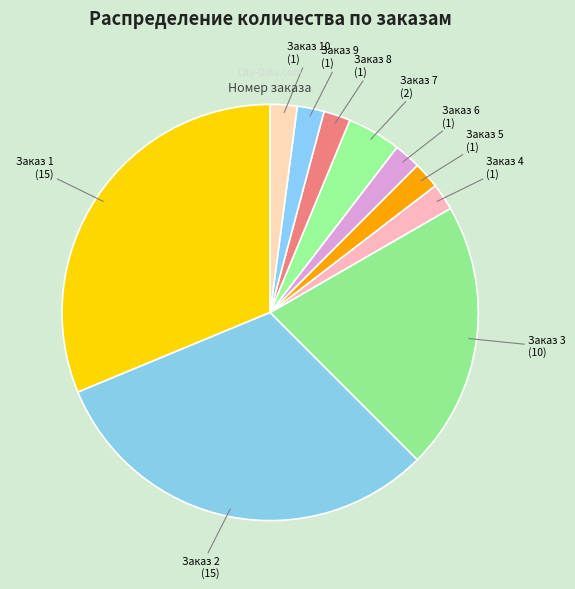

What is the ratio of the value at Заказ 2 to the value at Заказ 10?

15.0